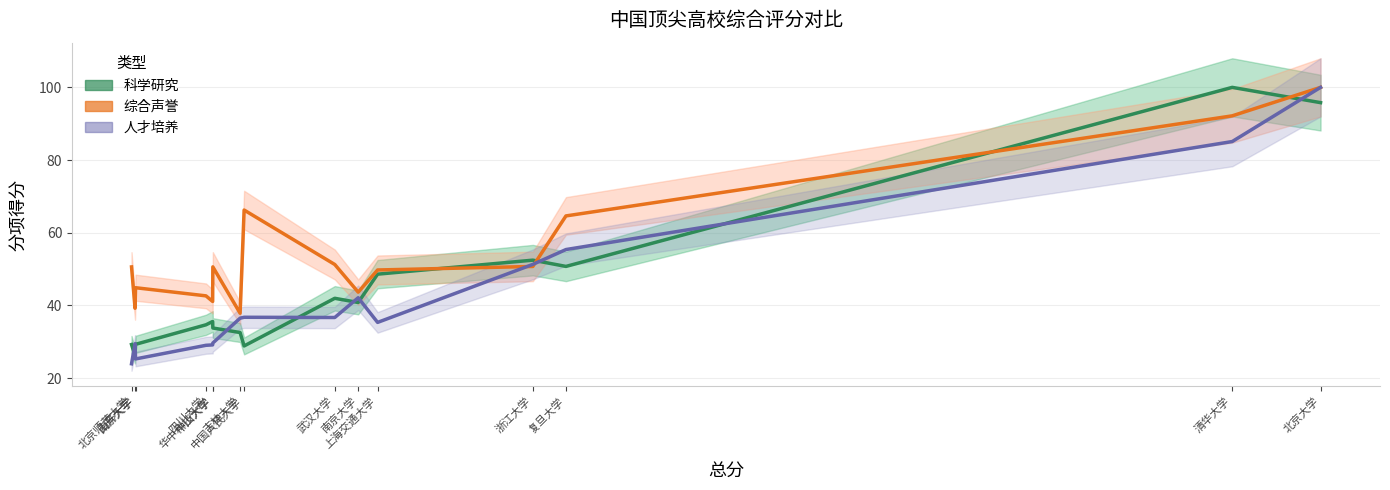

Which series ends up on top after the final intersection of 综合声誉 and 人才培养?

综合声誉